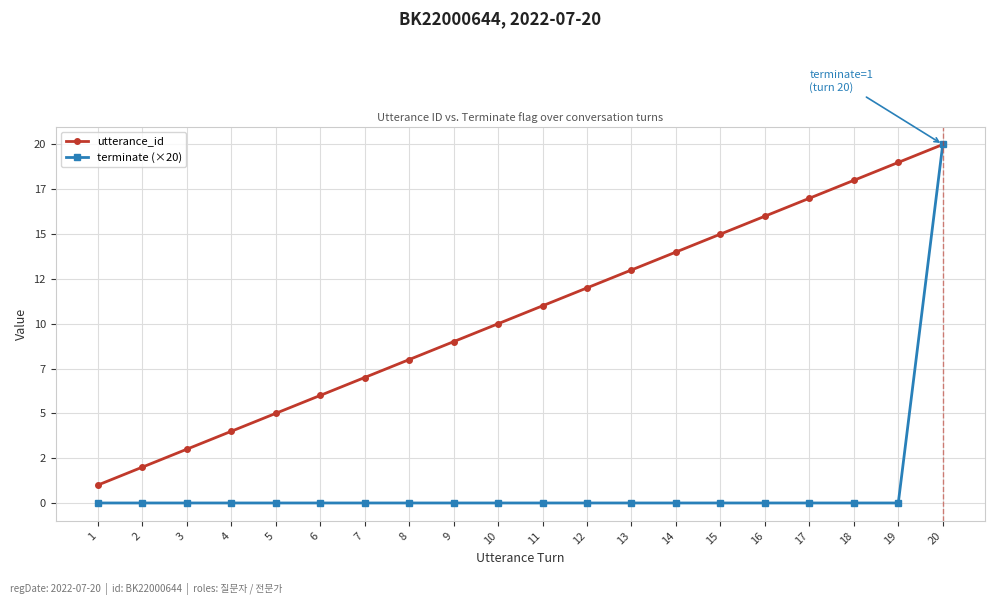

At which category is the sum across all series the highest?

20